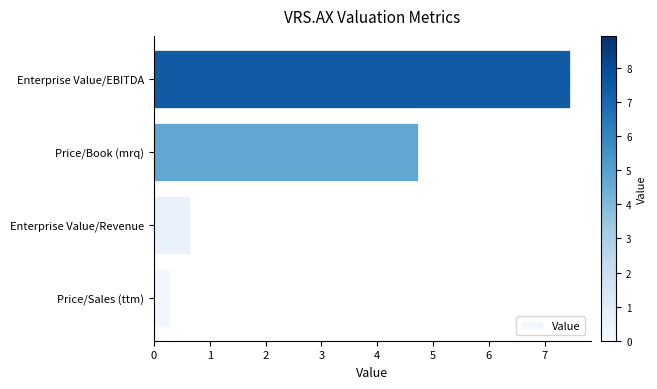

List the labels in order of value, largest first.

Enterprise Value/EBITDA, Price/Book (mrq), Enterprise Value/Revenue, Price/Sales (ttm)